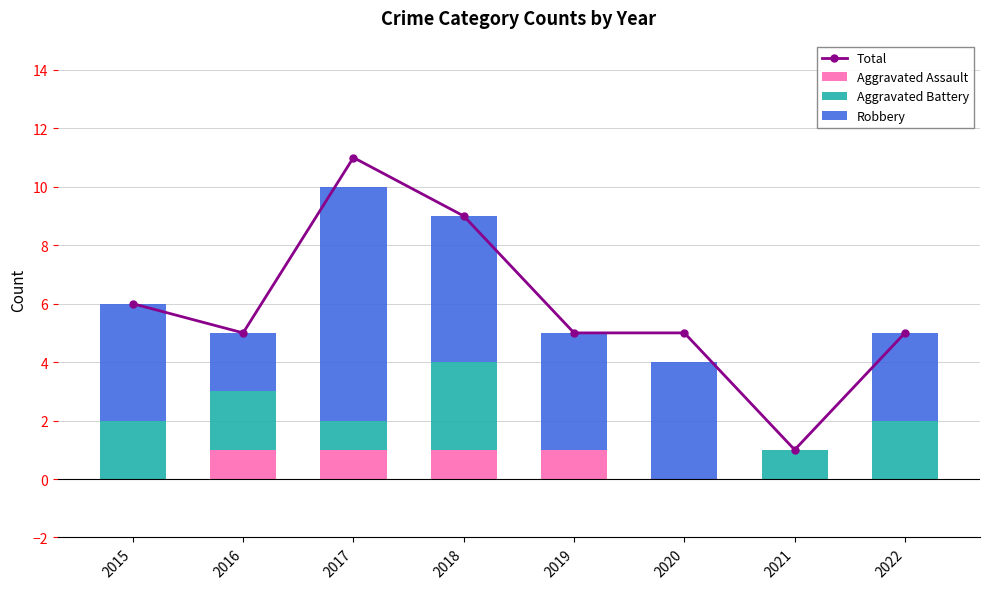

Rank the series by their maximum value, from highest to lowest.

Total, Robbery, Aggravated Battery, Aggravated Assault